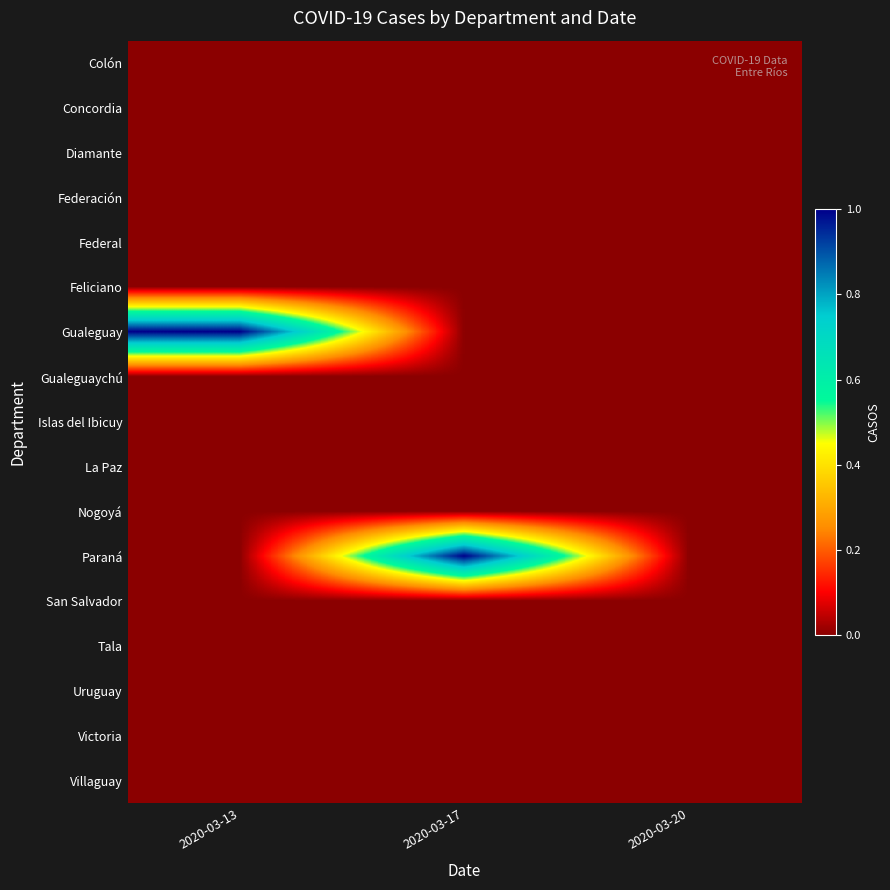

Which has a higher value, 2020-03-13 or 2020-03-17?

2020-03-13